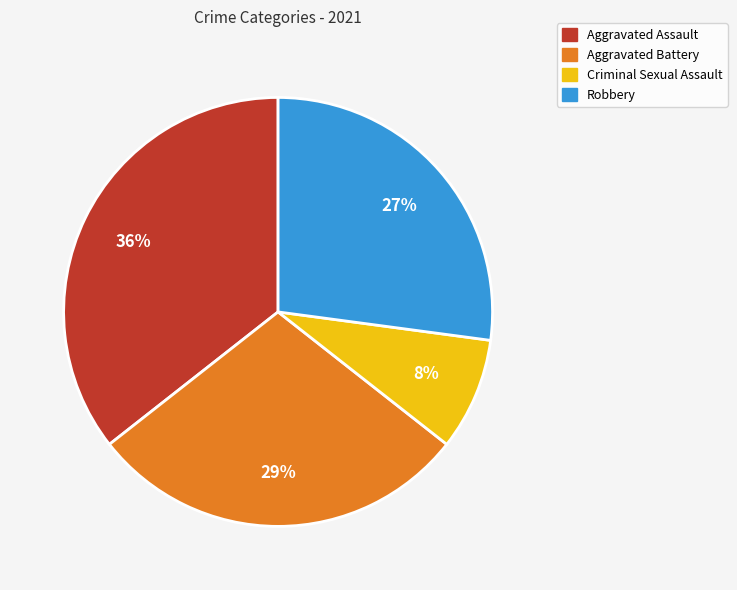

To the nearest percent, what is the average slice percentage?

25%